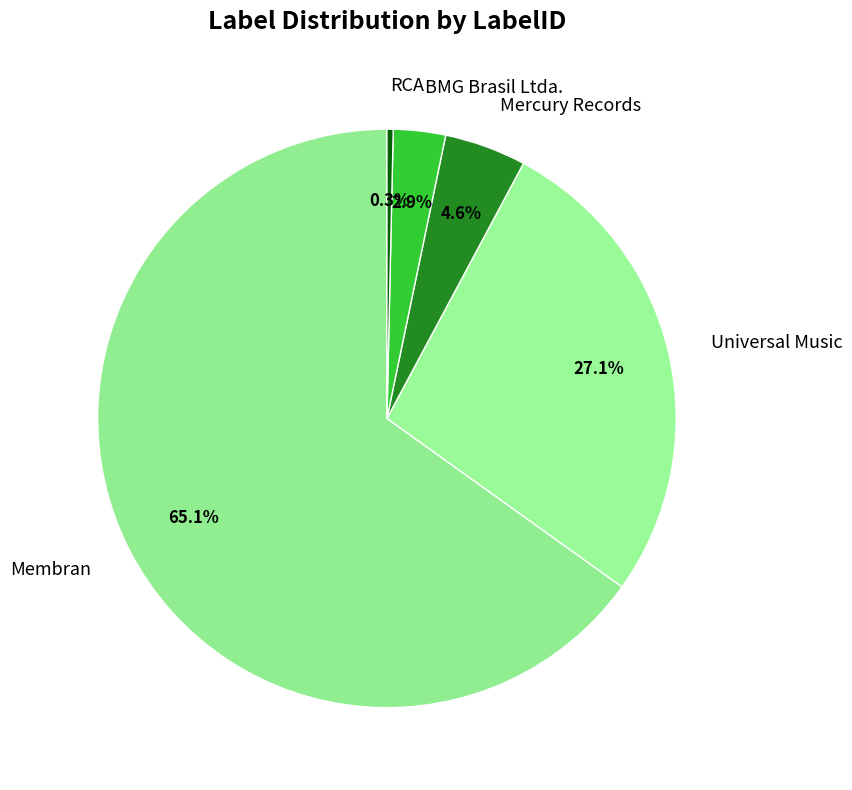

Between RCA and Universal Music, which is larger?

Universal Music